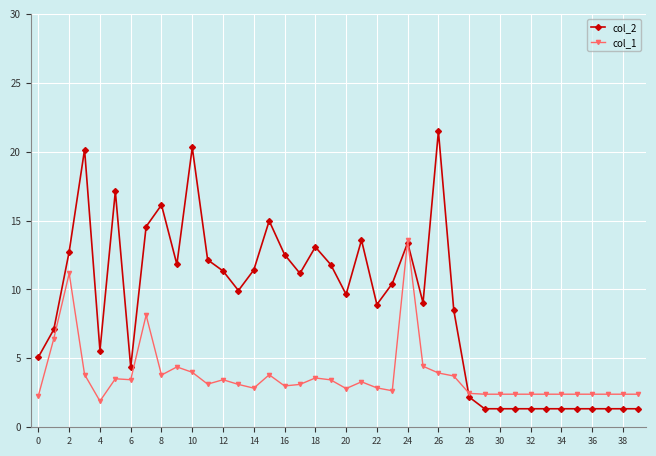

Which series has the largest total across all categories?

col_2